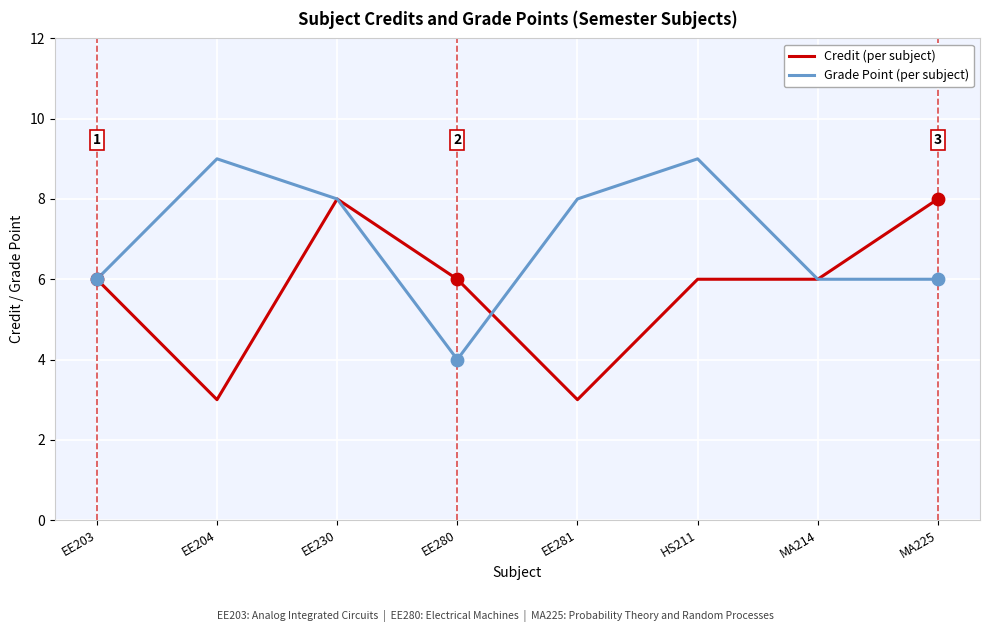

Which series changed the most between EE203 and MA225?

Credit (per subject)